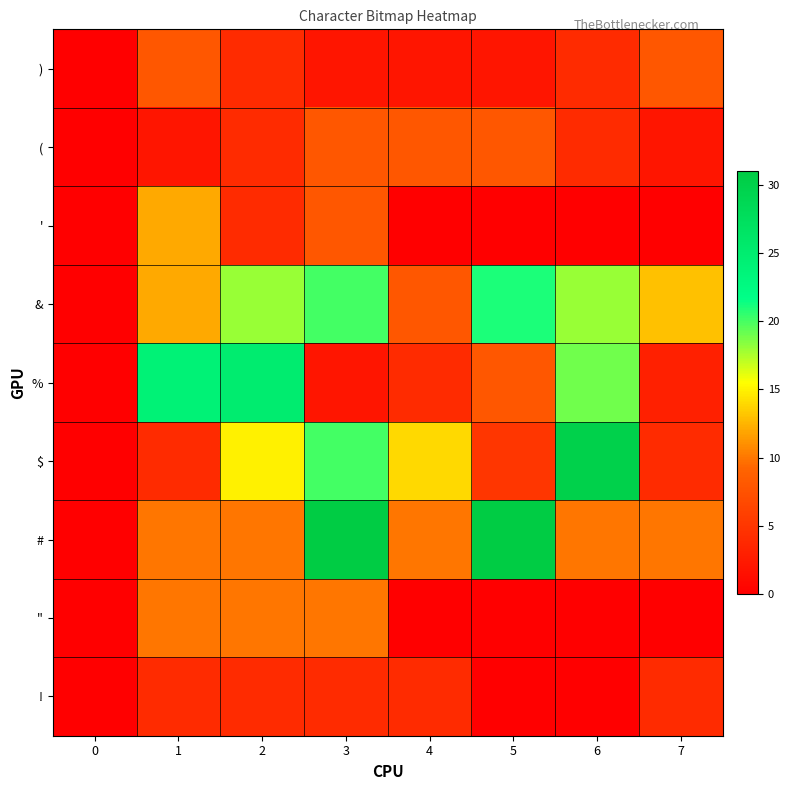

At which category is the sum across all series the highest?

3